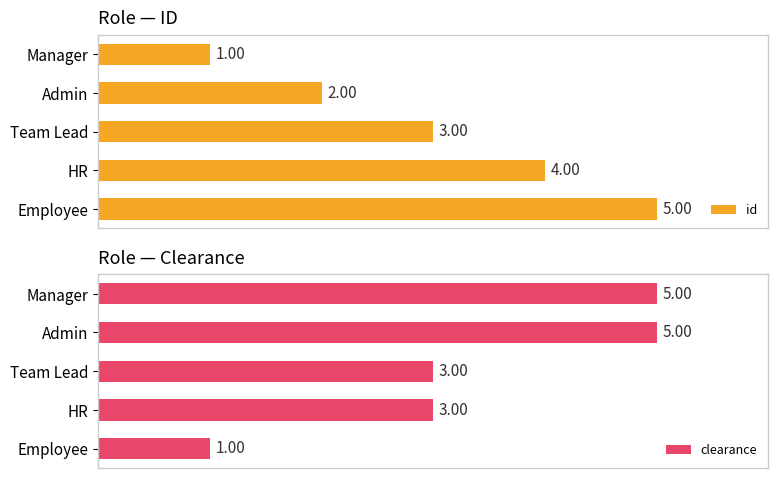

How many groups of bars are there?

5